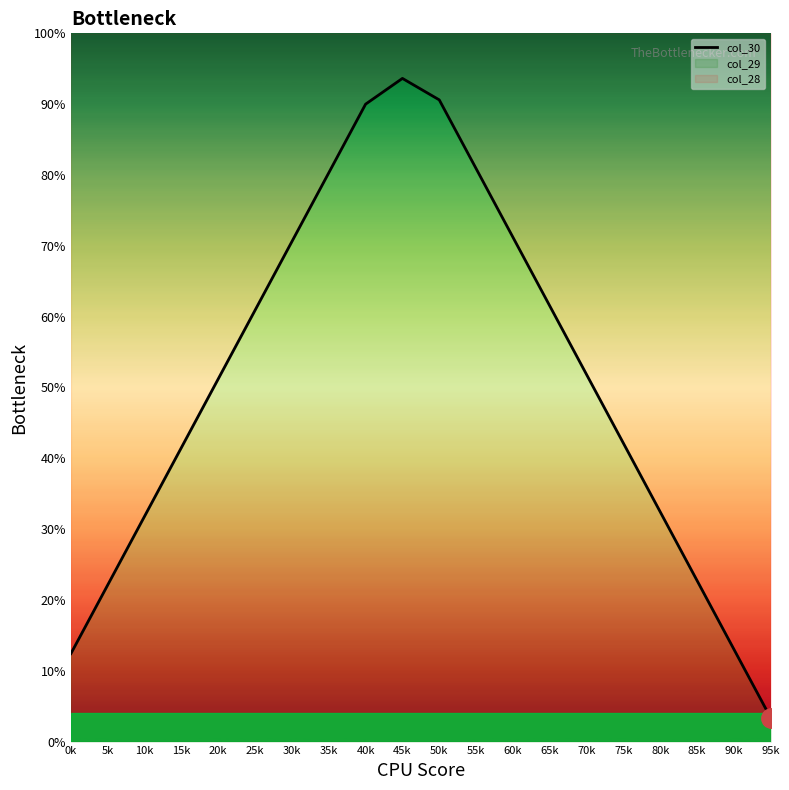

What is the difference between the values at 50k and 65k?

29.1